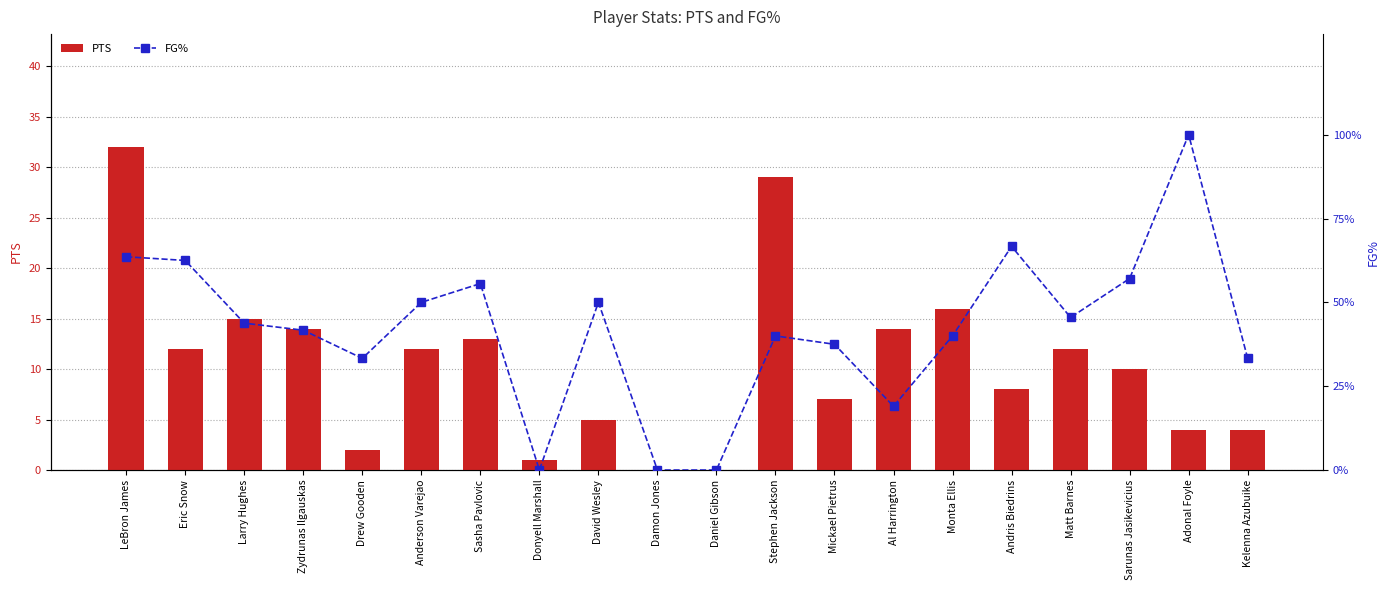

Rank the series at Monta Ellis from lowest to highest value.

PTS, FG%